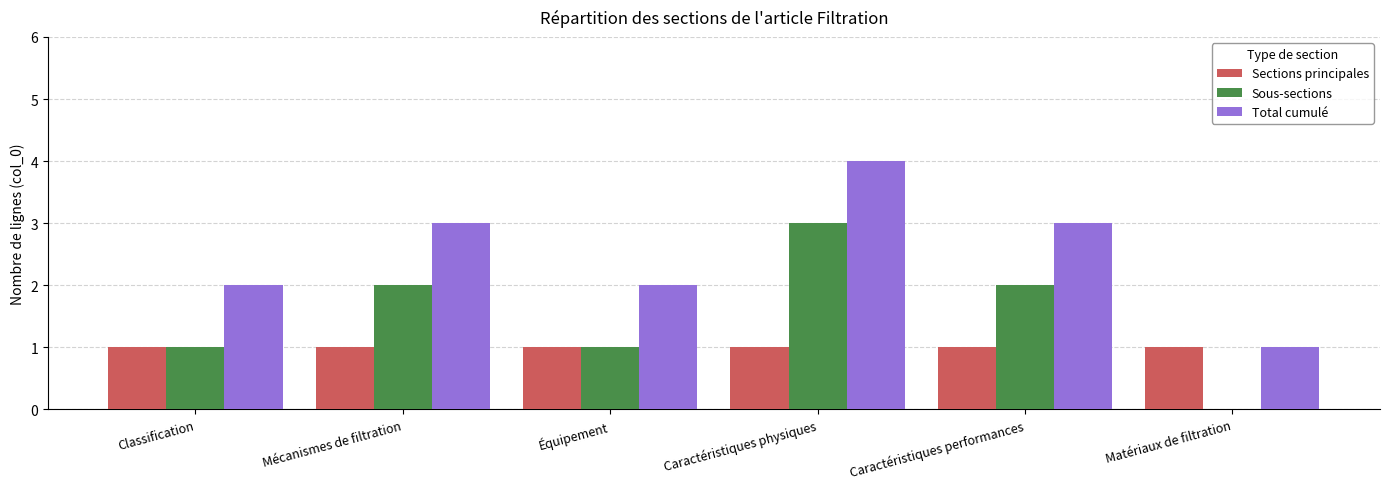

The Sections principales series shows 1 at Mécanismes de filtration. True or false?

True